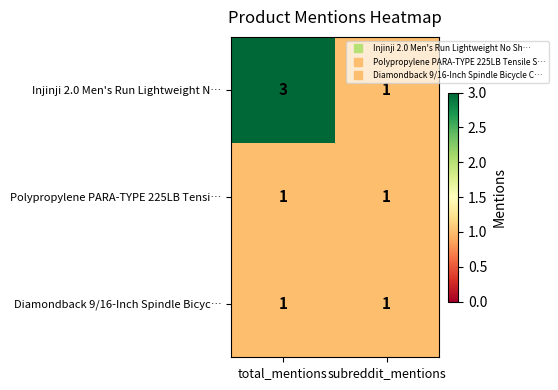

Which series has the largest range (max minus min)?

Injinji 2.0 Men's Run Lightweight N…